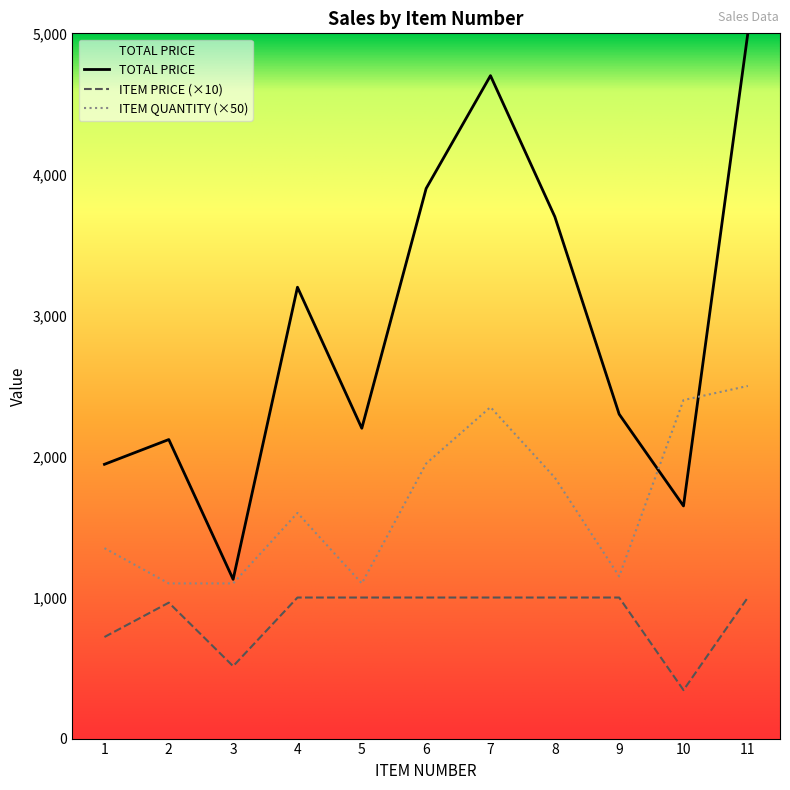

Is the value of ITEM PRICE at 10 greater than the value of TOTAL PRICE at 4?

No